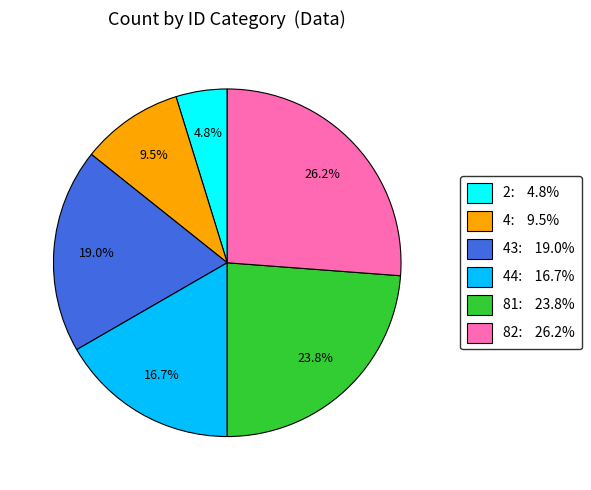

Is there any slice that represents more than half of the pie?

No